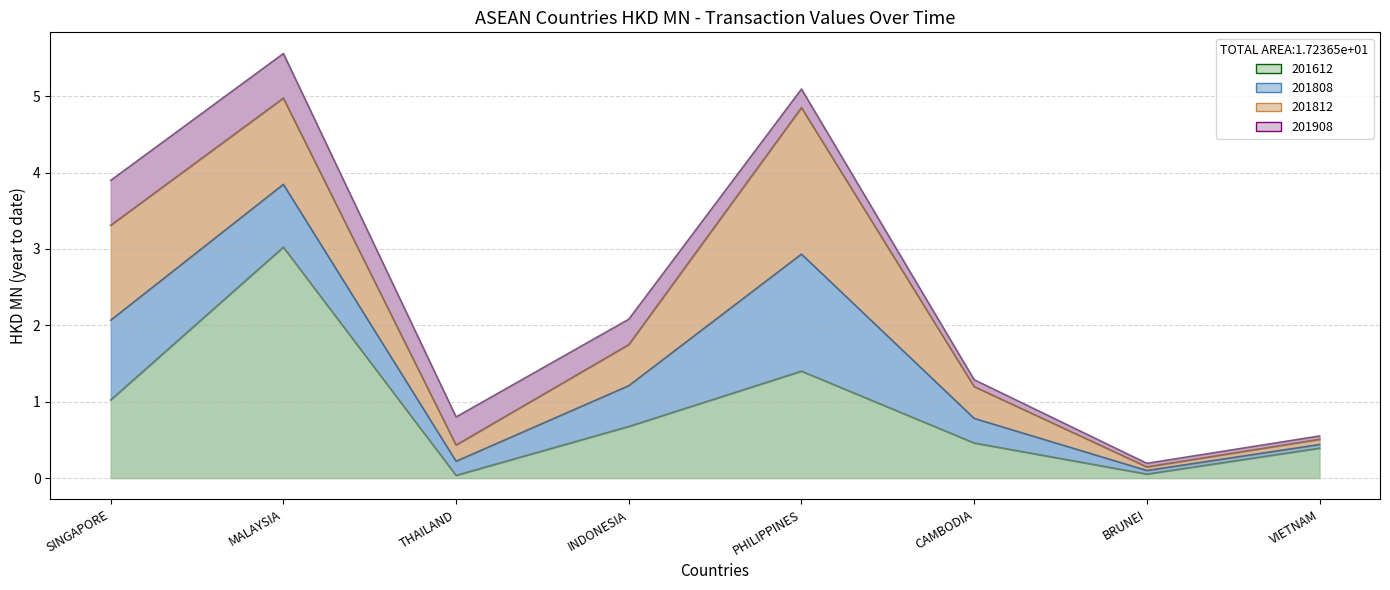

How many lines are shown in the chart?

4